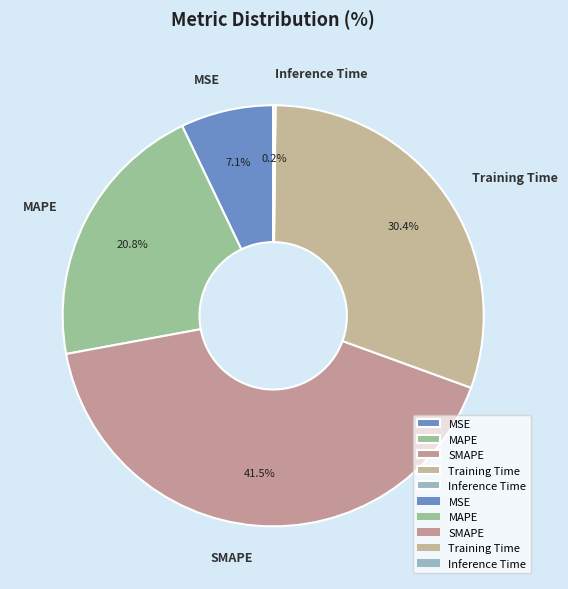

To the nearest percent, what is the difference between the SMAPE and MSE slice percentages?

34%